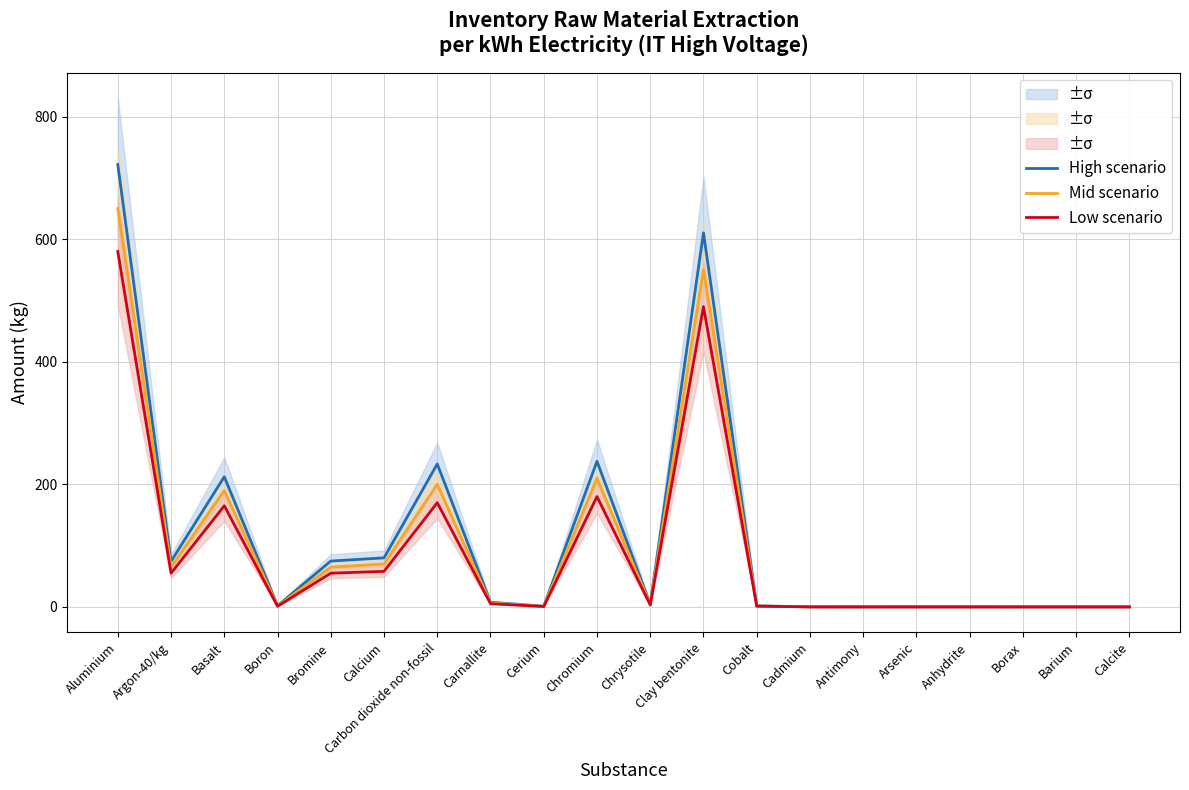

Where is the first local minimum for Mid scenario?

Argon-40/kg